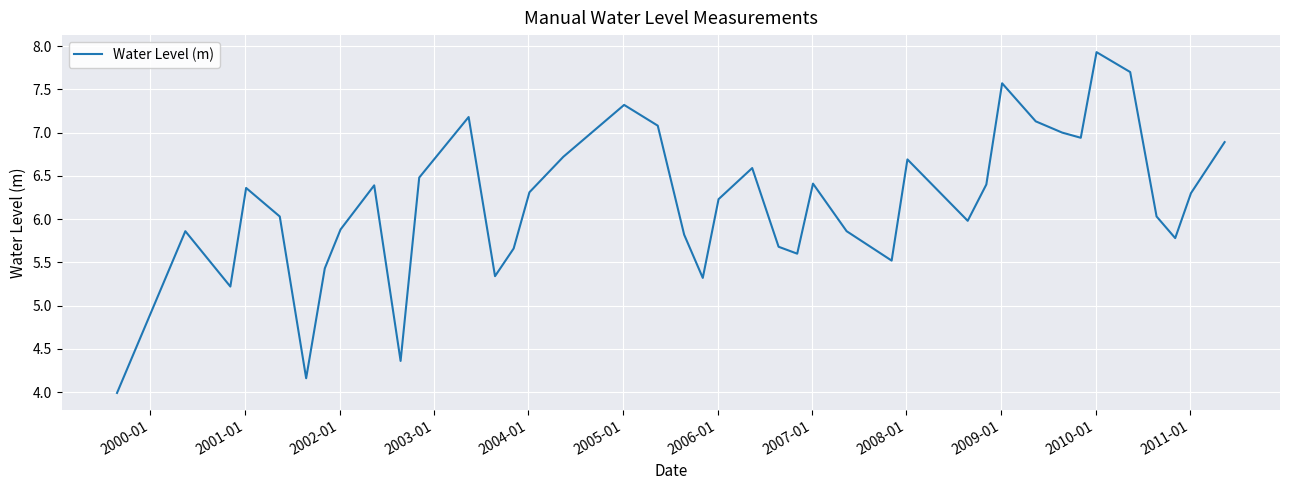

What is the minimum value shown in the chart?

4.0